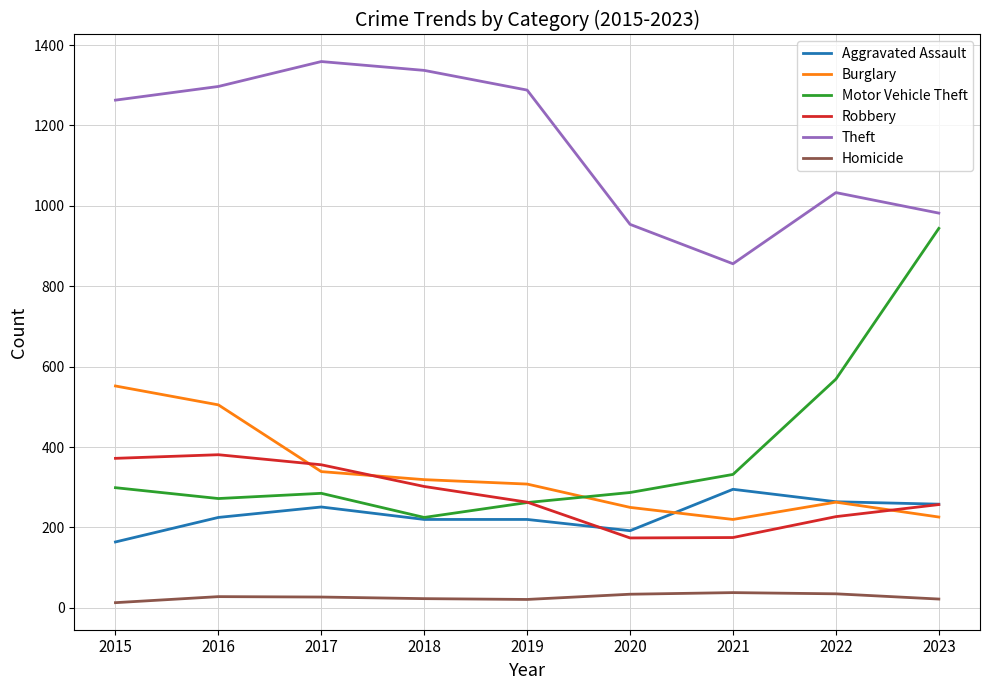

What is the total value across all series at 2018?

2426